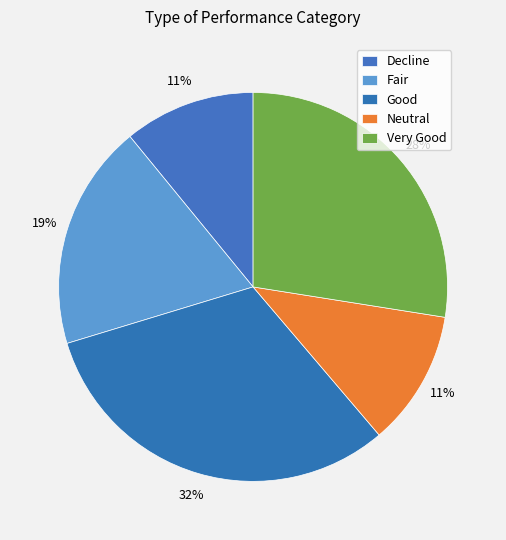

Is there a majority slice in this chart?

No